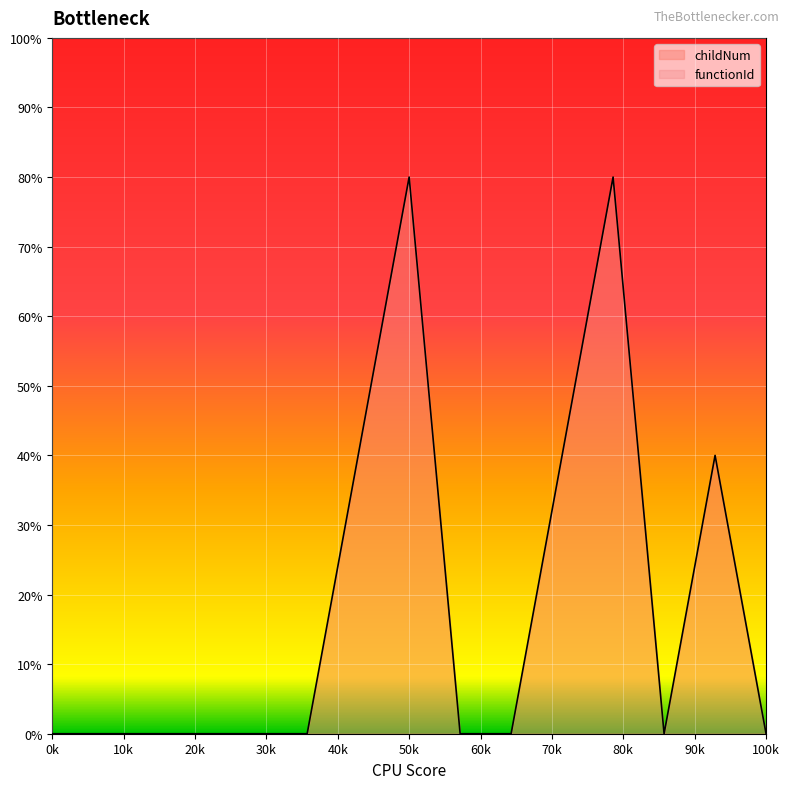

The value at 6549149 is 0. True or false?

True